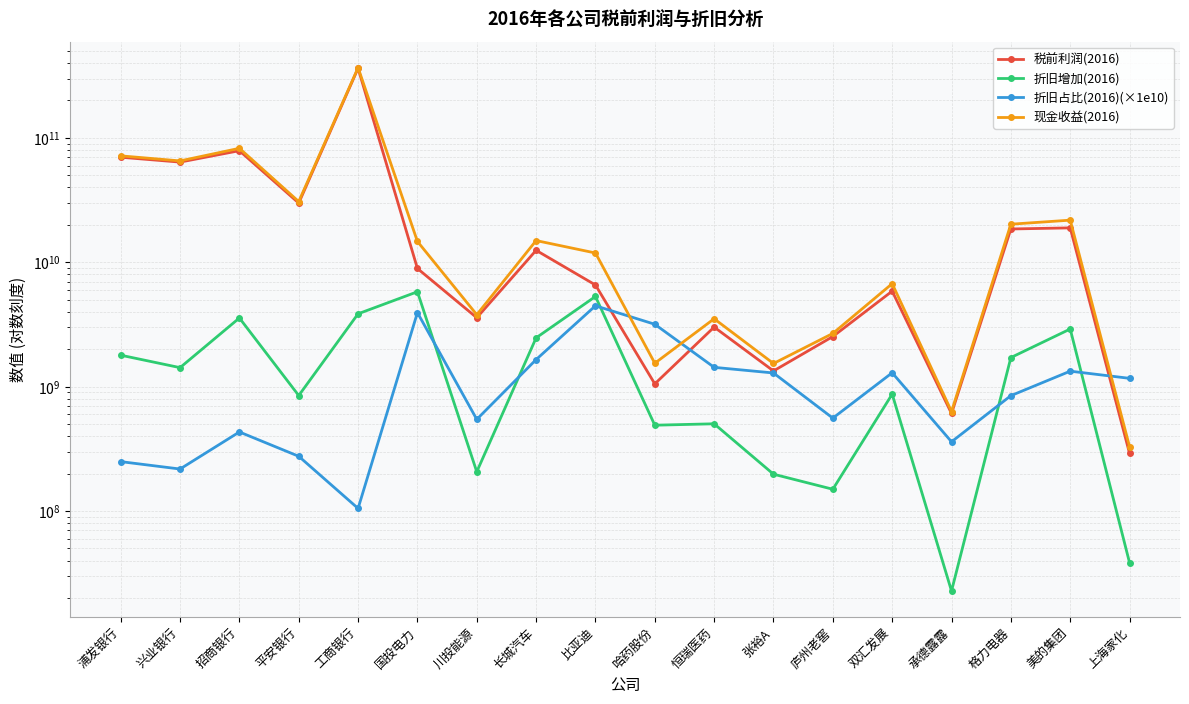

Rank the series at 美的集团 from lowest to highest value.

折旧占比(2016)(×1e10), 折旧增加(2016), 税前利润(2016), 现金收益(2016)